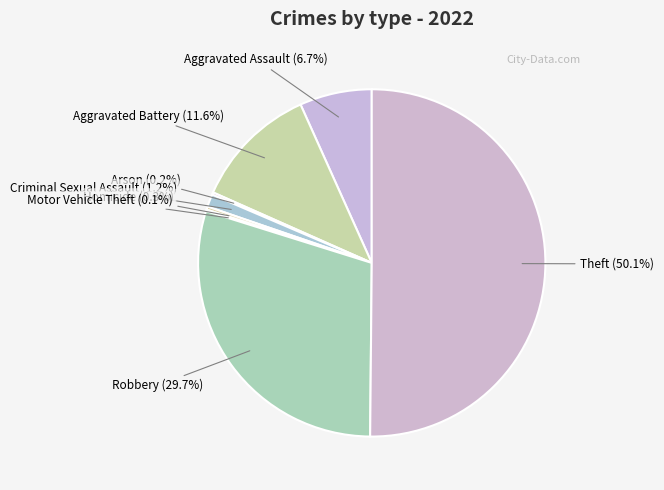

Which has a higher value, Aggravated Battery or Homicide?

Aggravated Battery